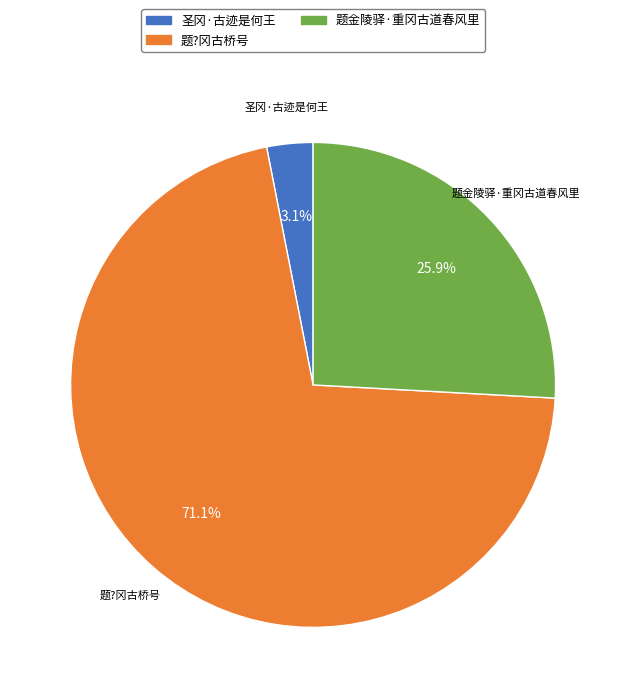

Is there a majority slice in this chart?

Yes